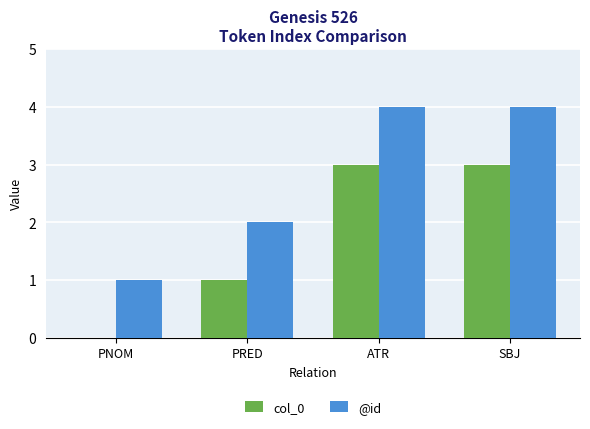

Count the col_0 values in the range 1 to 3.

3